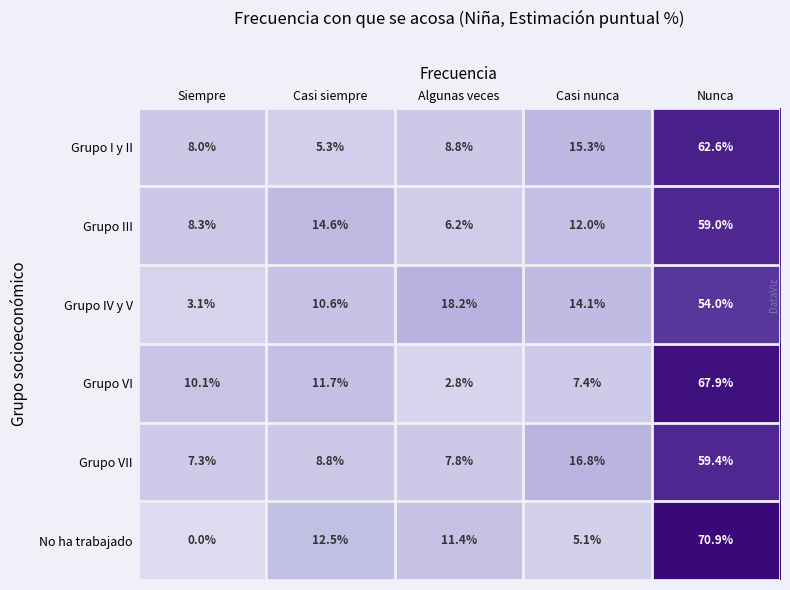

The value of Grupo VII at Casi nunca is 30.0. True or false?

False